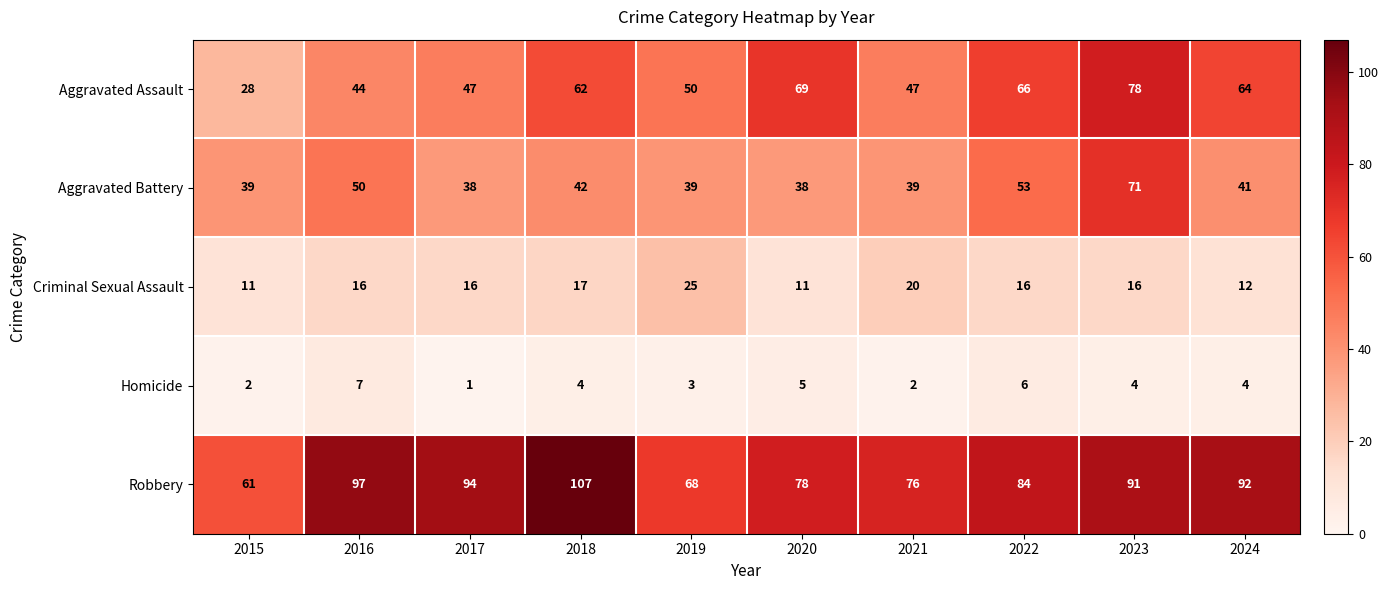

At which label does Homicide reach its minimum?

2017